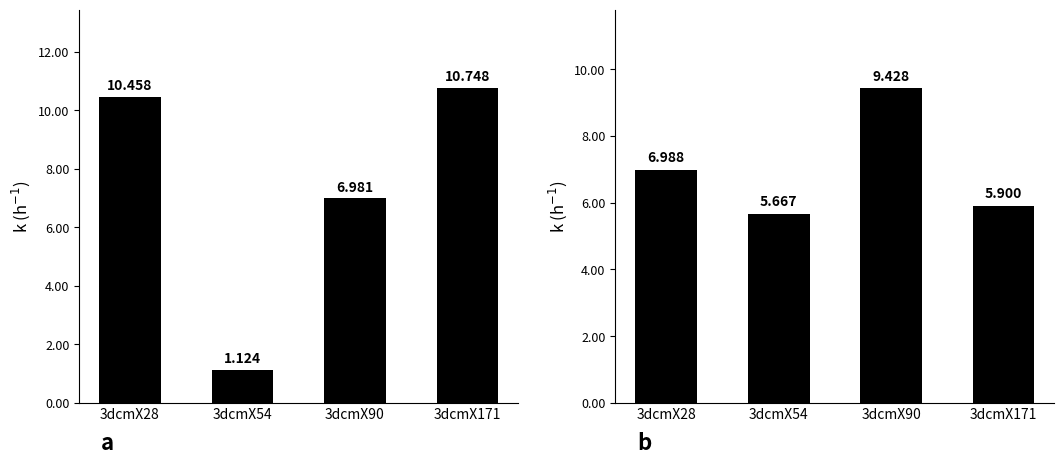

How many data points does each series have?

4